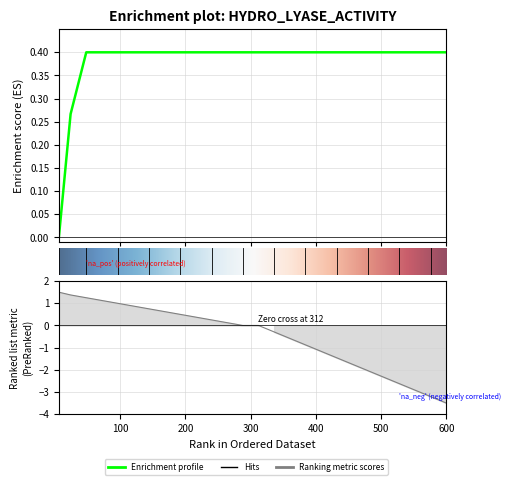

What is the average value?

0.4